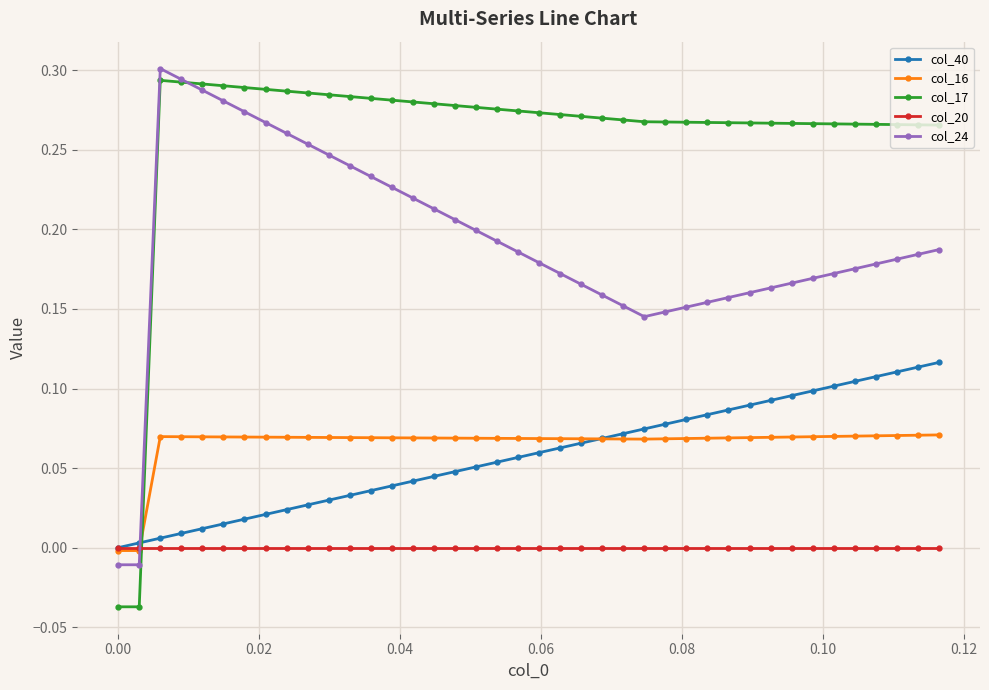

Which series ends up on top after the final intersection of col_17 and col_40?

col_17